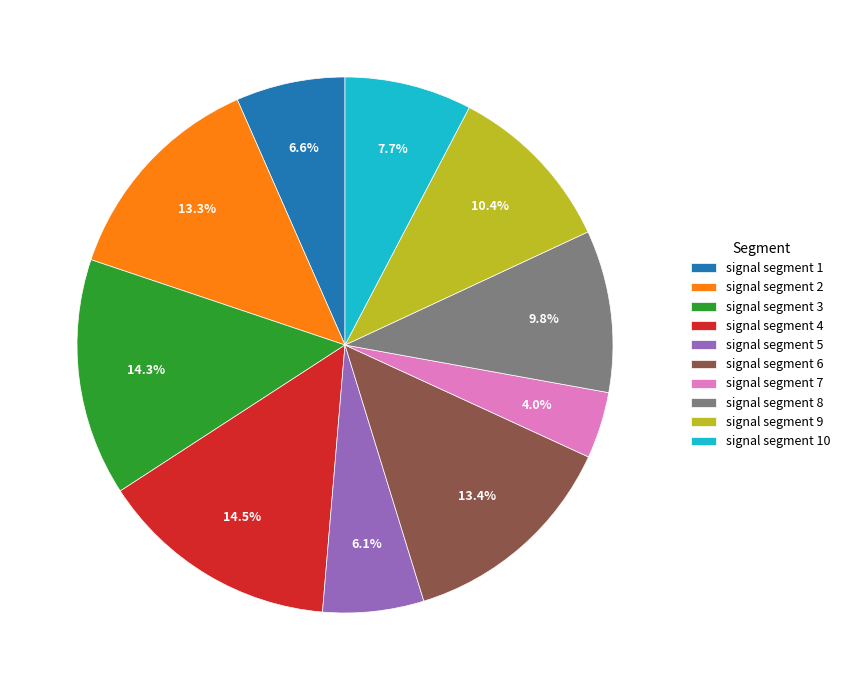

To the nearest percent, what is the difference between the largest and smallest slice percentages?

10%